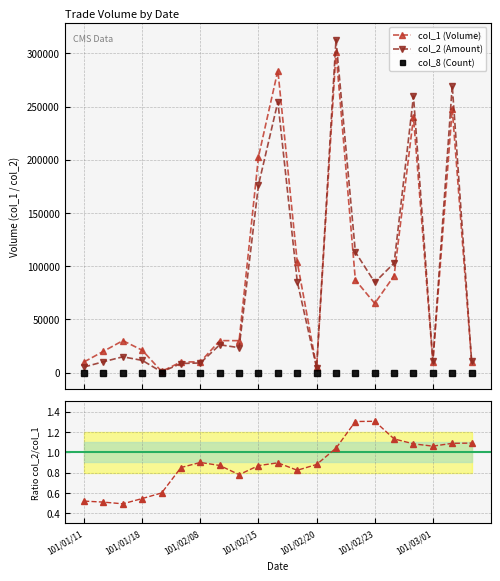

Where is col_1 (Volume) nearest to the value 151000?

11